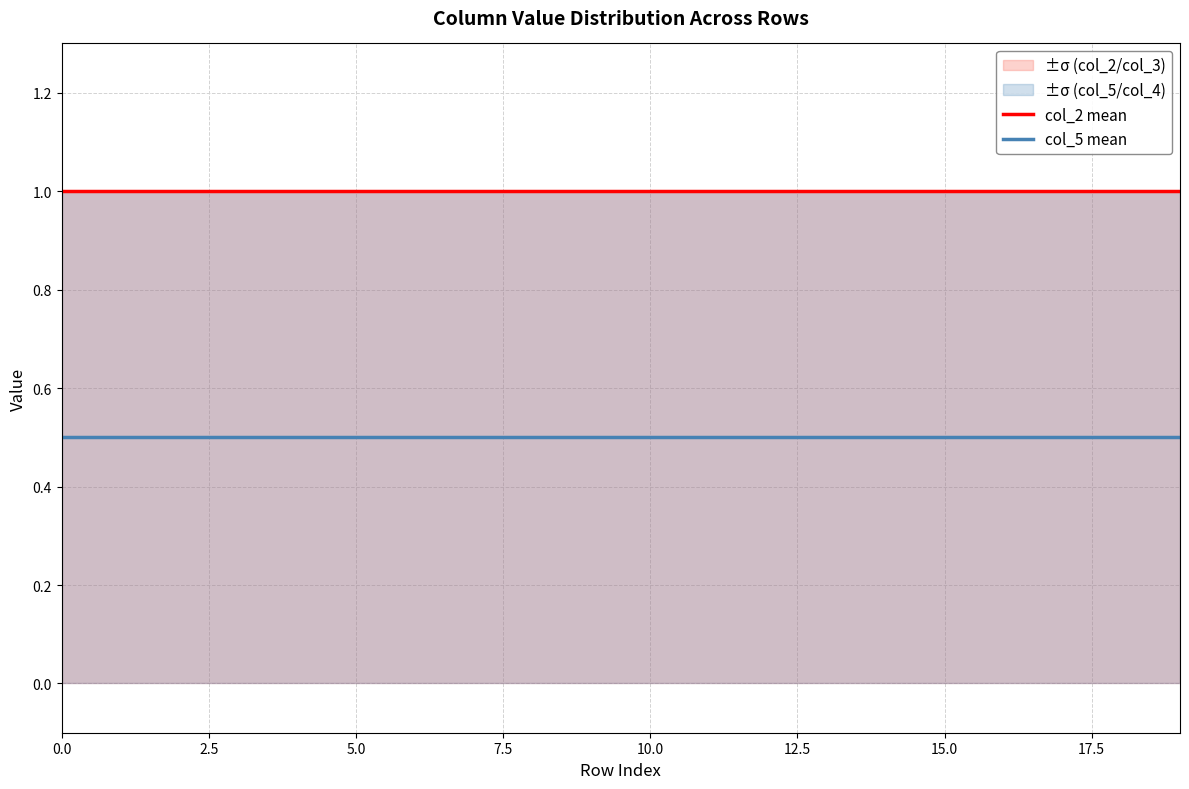

The value of col_5 mean at 0.0 is 0.8. True or false?

False